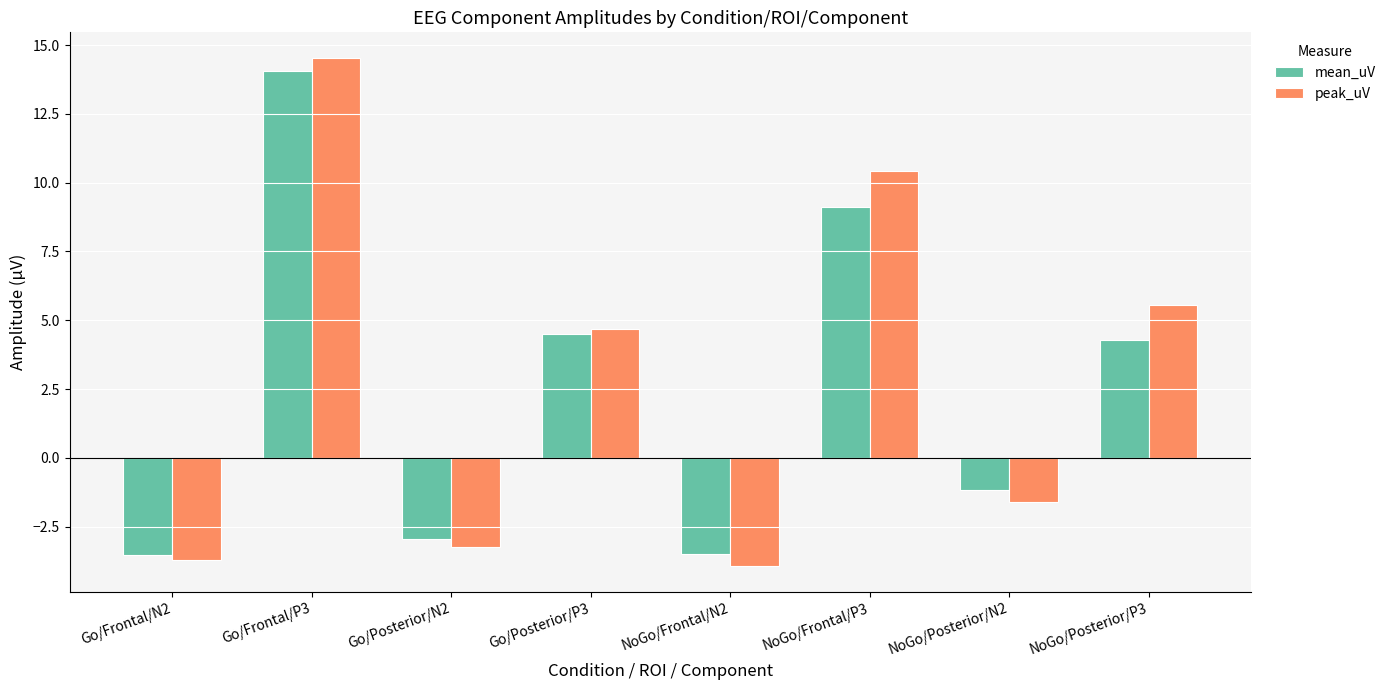

How many categories are shown in the chart?

8